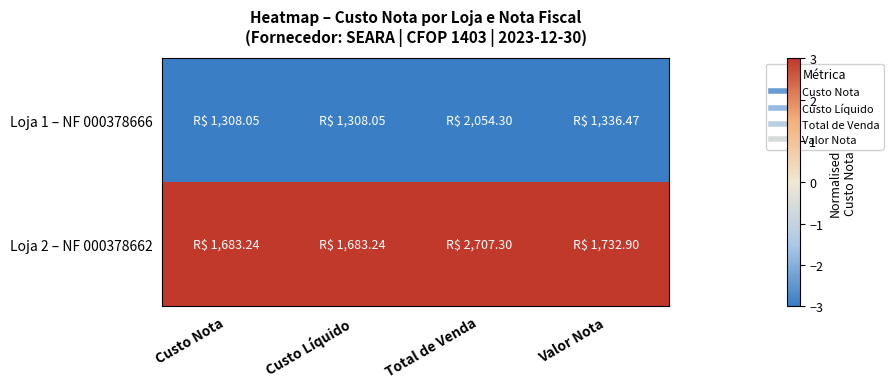

Reading left to right, extract all data points from this chart.

Loja 1 – NF 000378666: Custo Nota=-3	Custo Líquido=-3	Total de Venda=-3	Valor Nota=-3
Loja 2 – NF 000378662: Custo Nota=3	Custo Líquido=3	Total de Venda=3	Valor Nota=3